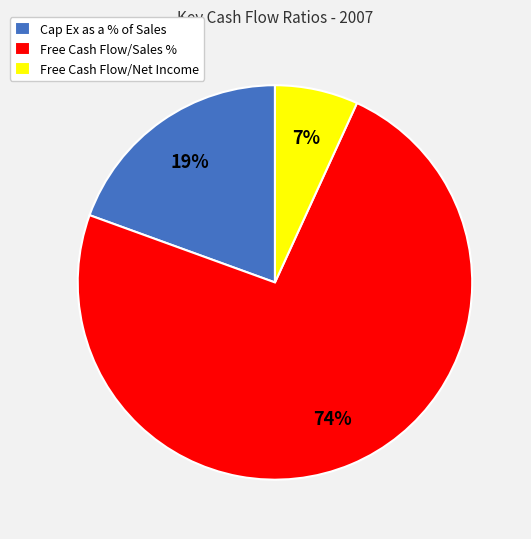

Combined, do Cap Ex as a % of Sales and Free Cash Flow/Net Income account for over 50%?

No